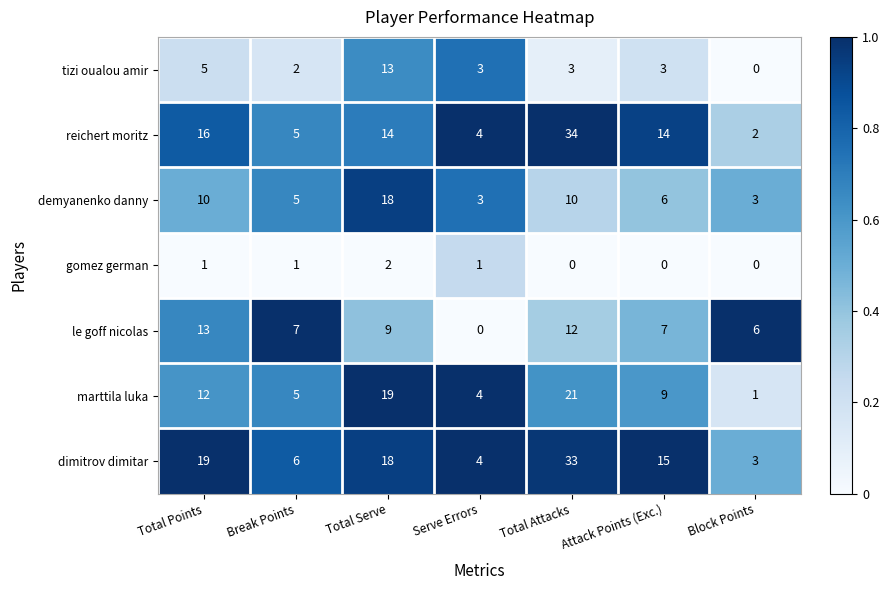

Which category has the highest value across all series?

Total Attacks